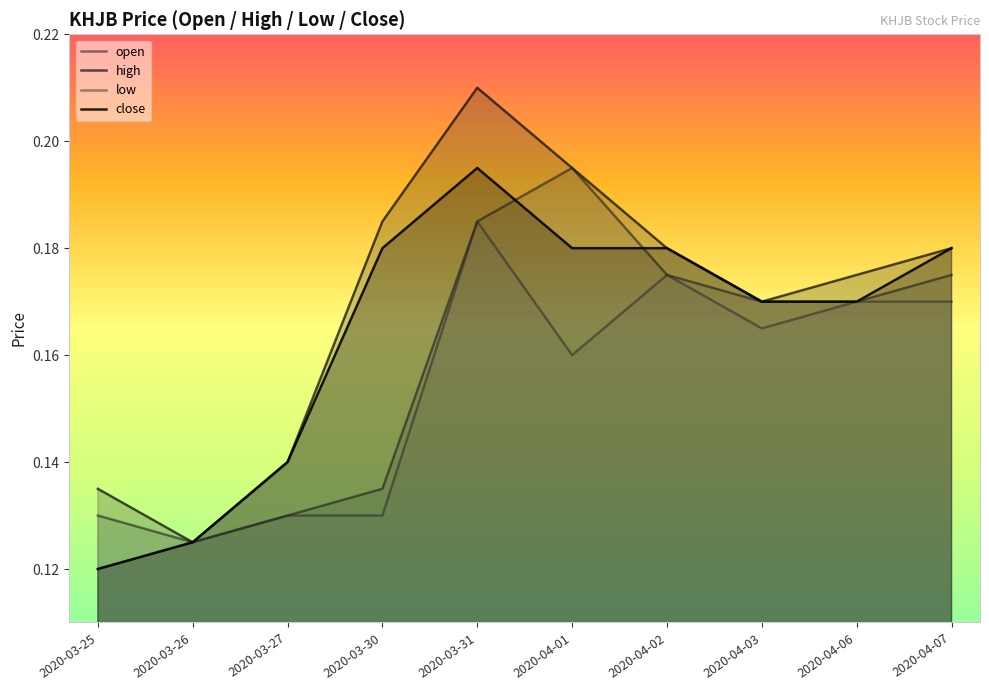

List the labels in order of close value, largest first.

2020-03-31, 2020-03-30, 2020-04-01, 2020-04-02, 2020-04-07, 2020-04-03, 2020-04-06, 2020-03-27, 2020-03-26, 2020-03-25